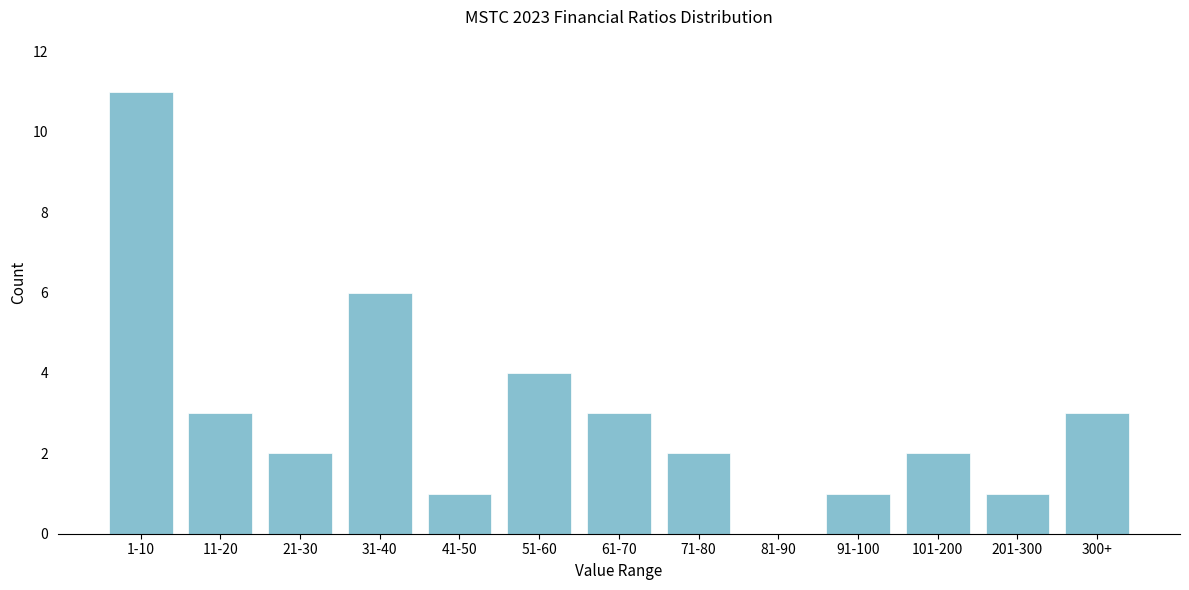

Reading left to right, extract all data points from this chart.

1-10=11	11-20=3	21-30=2	31-40=6	41-50=1	51-60=4	61-70=3	71-80=2	81-90=0	91-100=1	101-200=2	201-300=1	300+=3